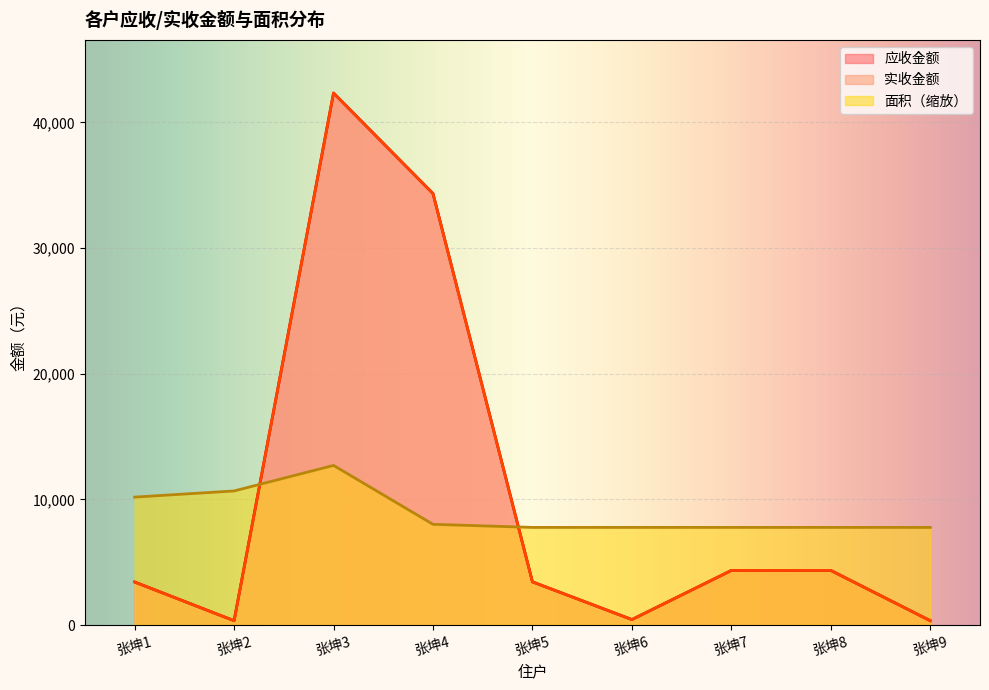

Rank the series by their maximum value, from highest to lowest.

应收金额, 实收金额, 面积